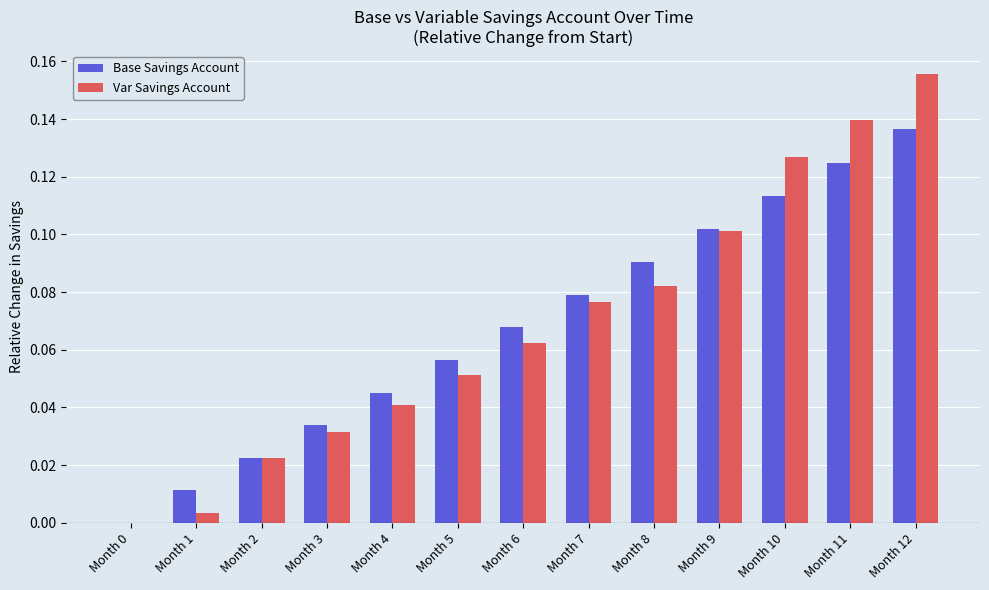

The value of Var Savings Account at Month 0 is 0.0. True or false?

True